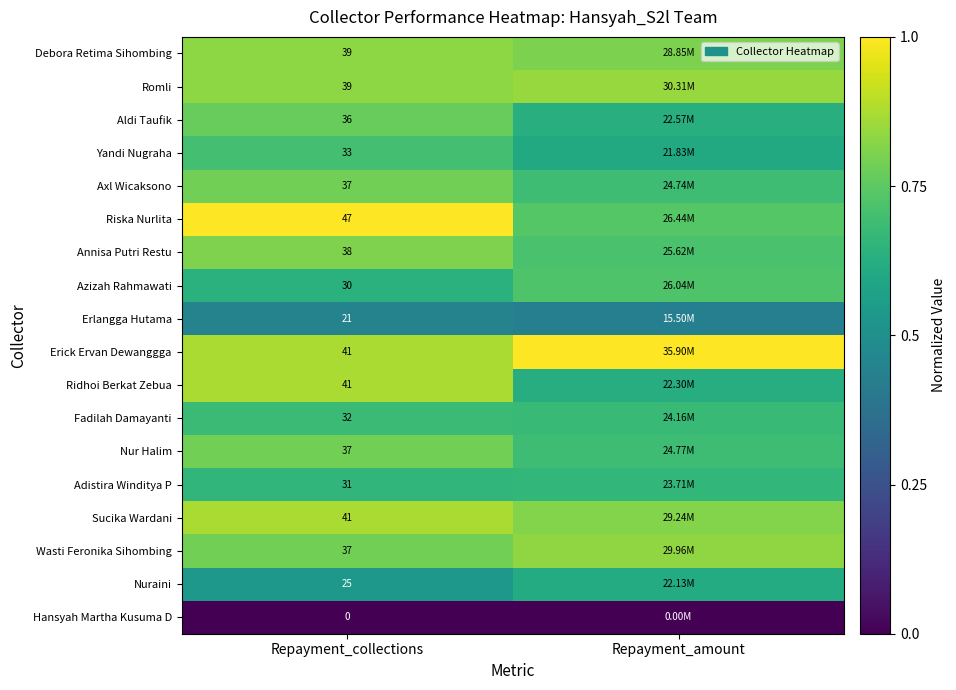

Rank the series by their maximum value, from lowest to highest.

Hansyah Martha Kusuma D, Erlangga Hutama, Nuraini, Adistira Winditya P, Fadilah Damayanti, Yandi Nugraha, Azizah Rahmawati, Aldi Taufik, Axl Wicaksono, Nur Halim, Annisa Putri Restu, Debora Retima Sihombing, Wasti Feronika Sihombing, Romli, Ridhoi Berkat Zebua, Sucika Wardani, Riska Nurlita, Erick Ervan Dewanggga